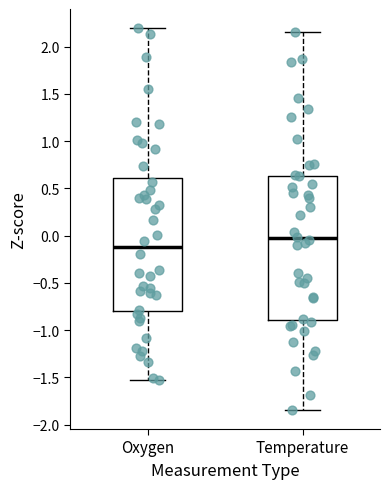

Comparing the boxes themselves (not the whiskers), which one is the tallest?

Temperature